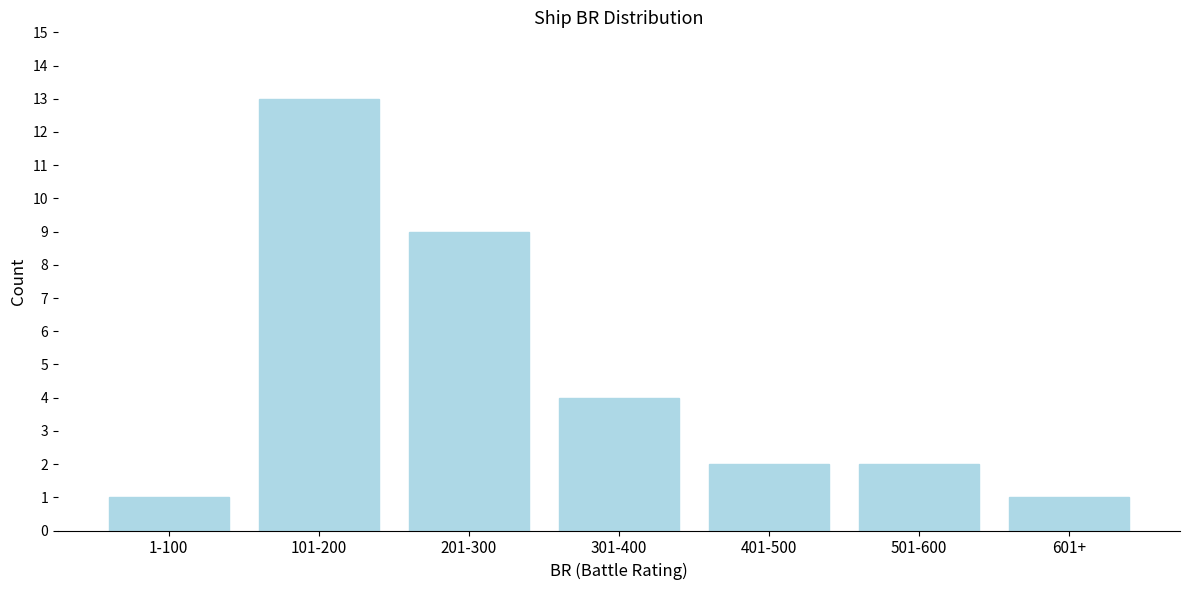

Reading left to right, what are all the values shown in this chart?

1-100=1	101-200=13	201-300=9	301-400=4	401-500=2	501-600=2	601+=1